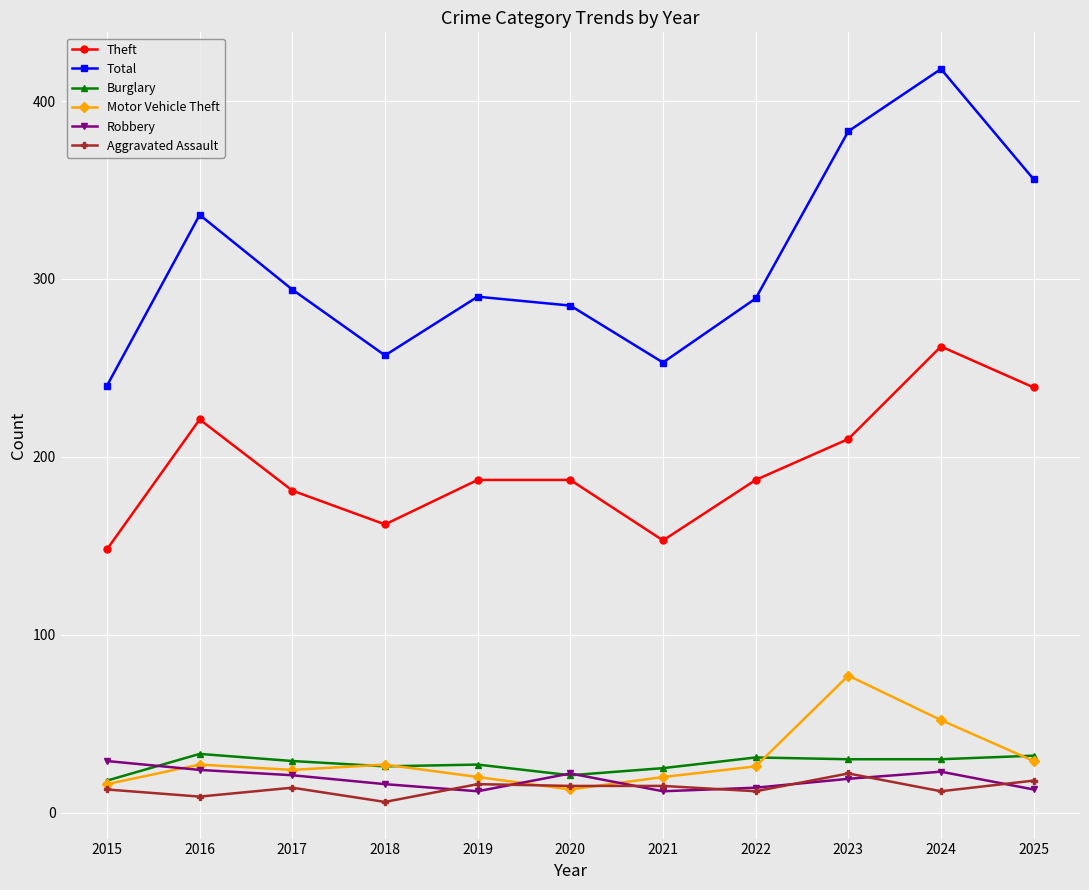

Is this an area chart (filled region under the line)?

No